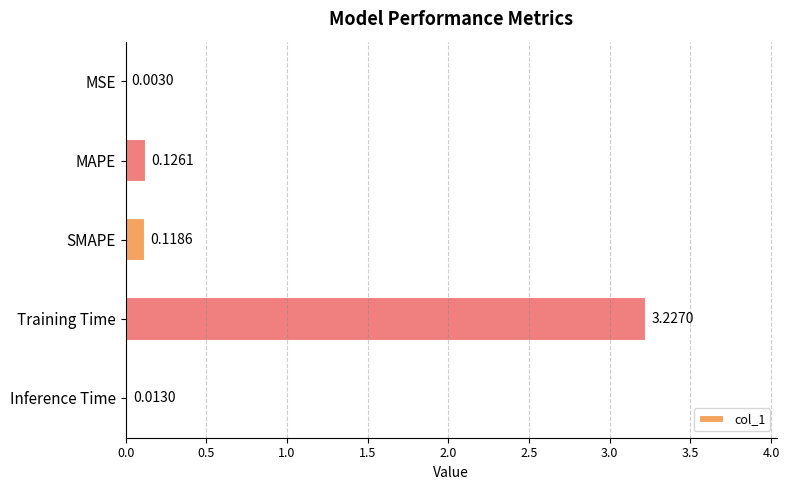

How many distinct data groups are displayed?

1